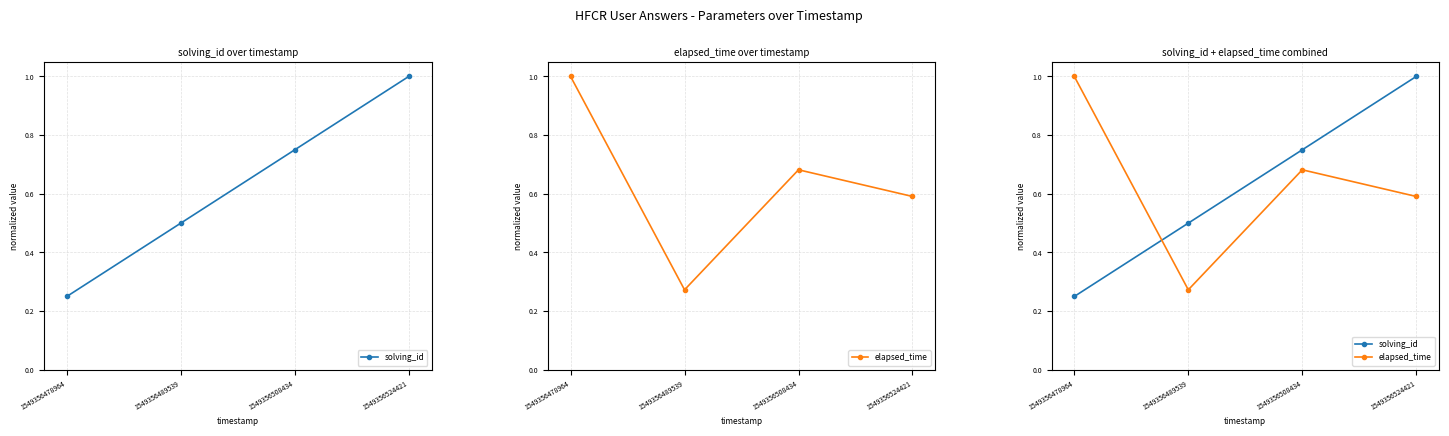

What is the difference between the maximum and second lowest values in the elapsed_time series?

0.4